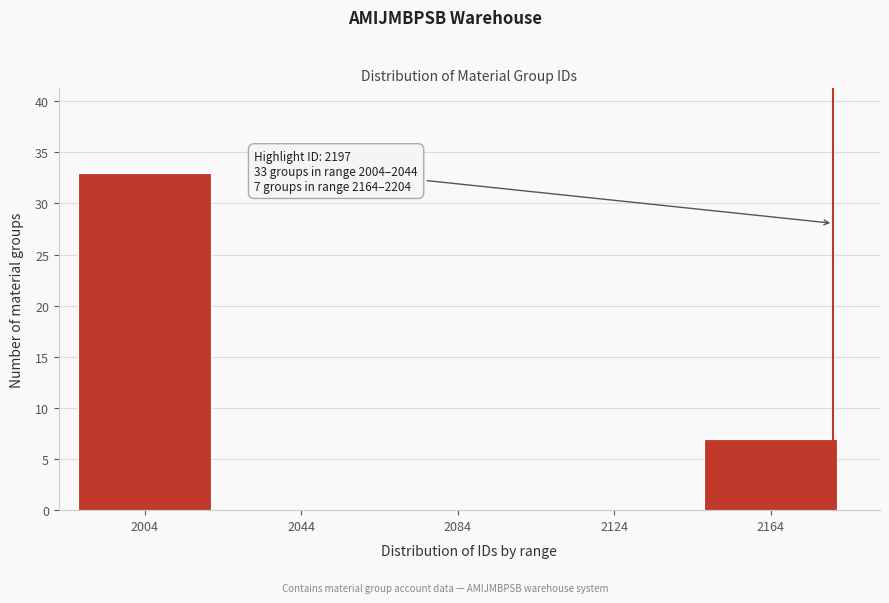

Reading right to left, list all the values displayed in this chart.

2164=7	2124=0	2084=0	2044=0	2004=33